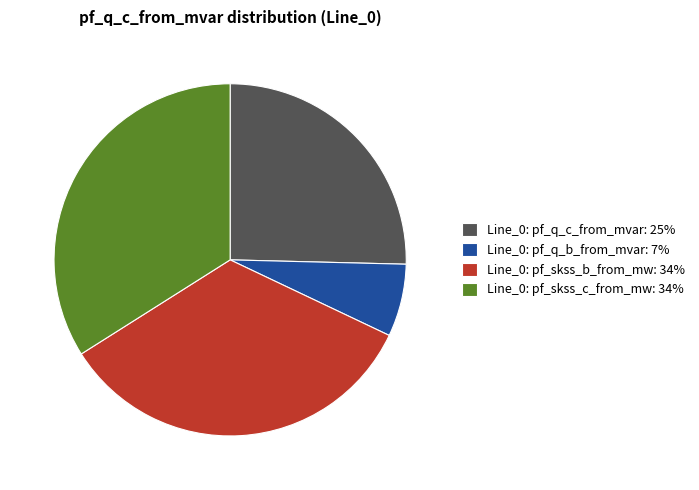

Is there any slice that represents more than half of the pie?

No